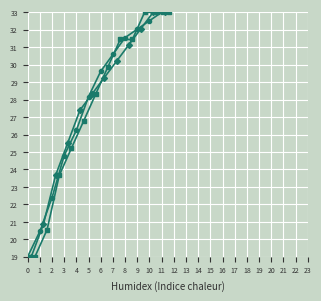

The Natural series shows 32.0 at 9. True or false?

True